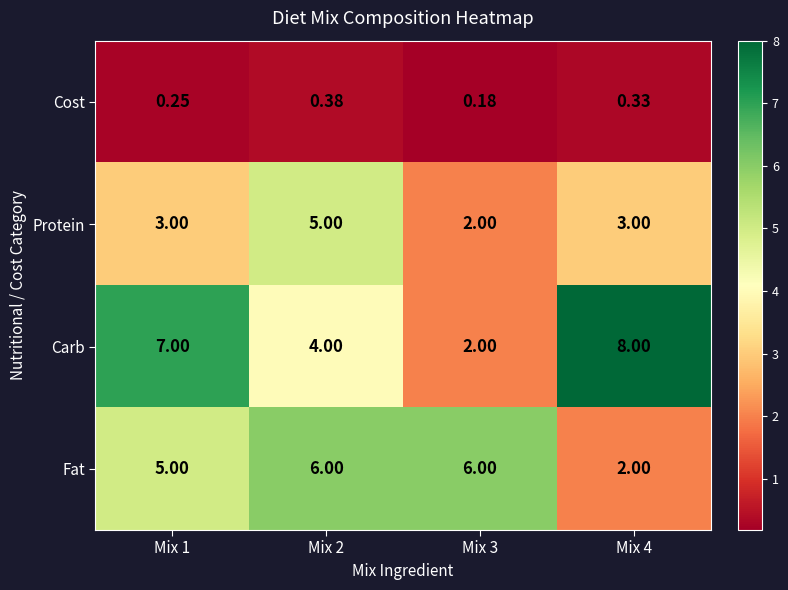

At how many categories does at least one series exceed 2?

4